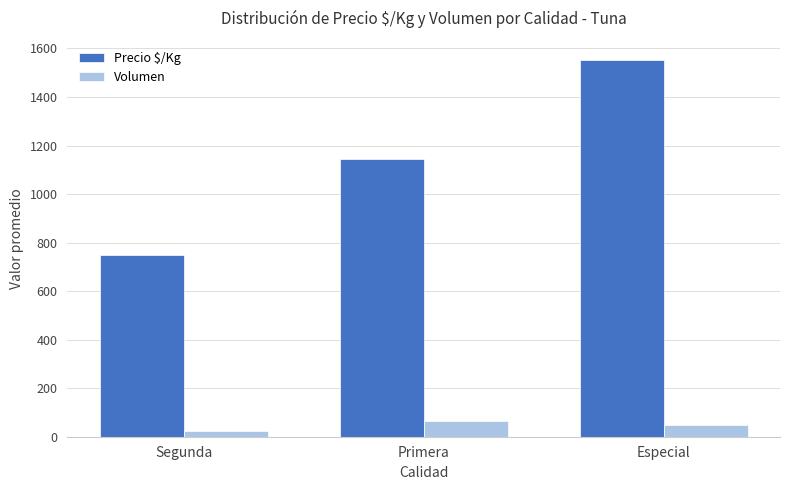

True or false: Volumen has a value of 25 at Segunda.

True